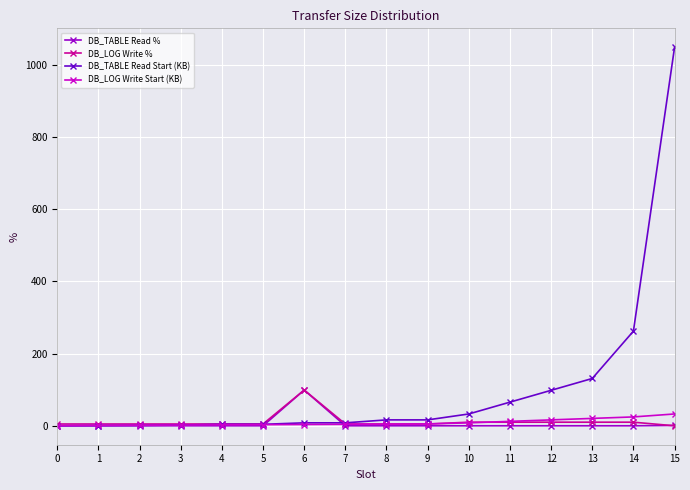

What is the greatest value displayed?

1048.6